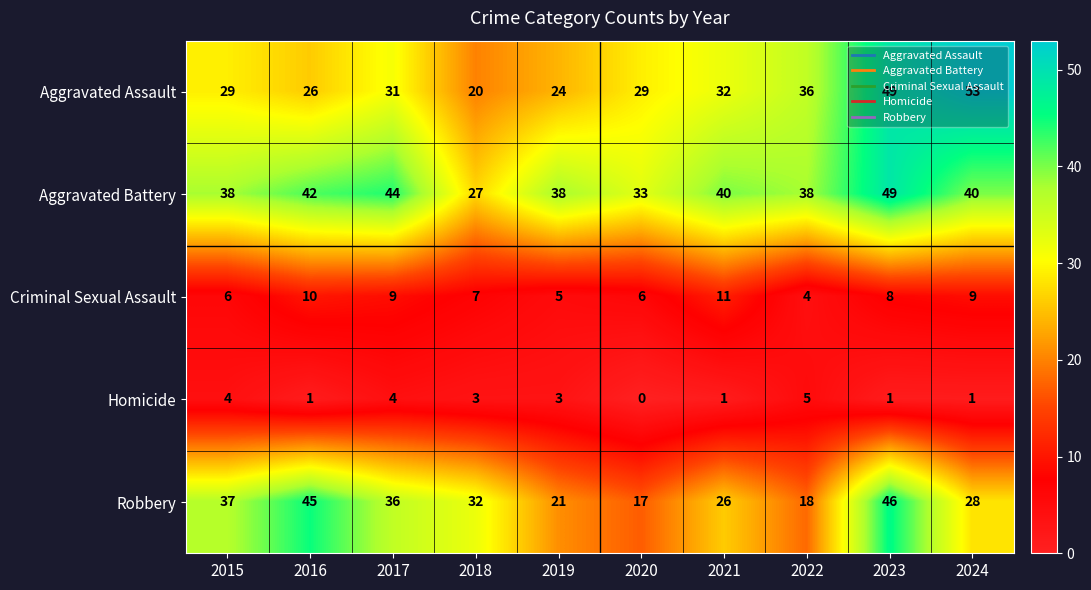

Where is Criminal Sexual Assault nearest to the value 7?

2018